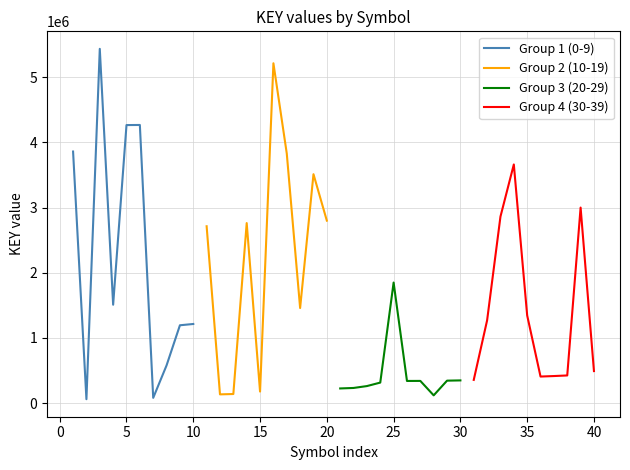

What are all the series names shown in the legend?

Group 1 (0-9), Group 2 (10-19), Group 3 (20-29), Group 4 (30-39)